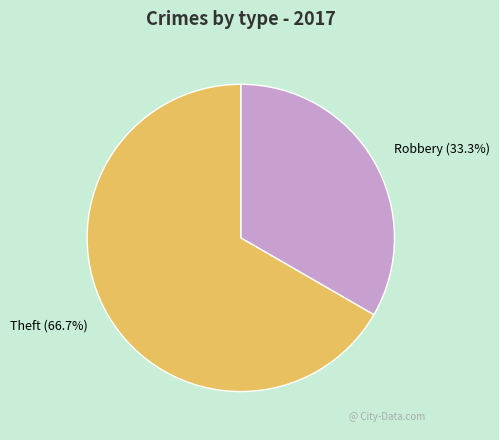

Does Robbery represent more than half of the total?

No